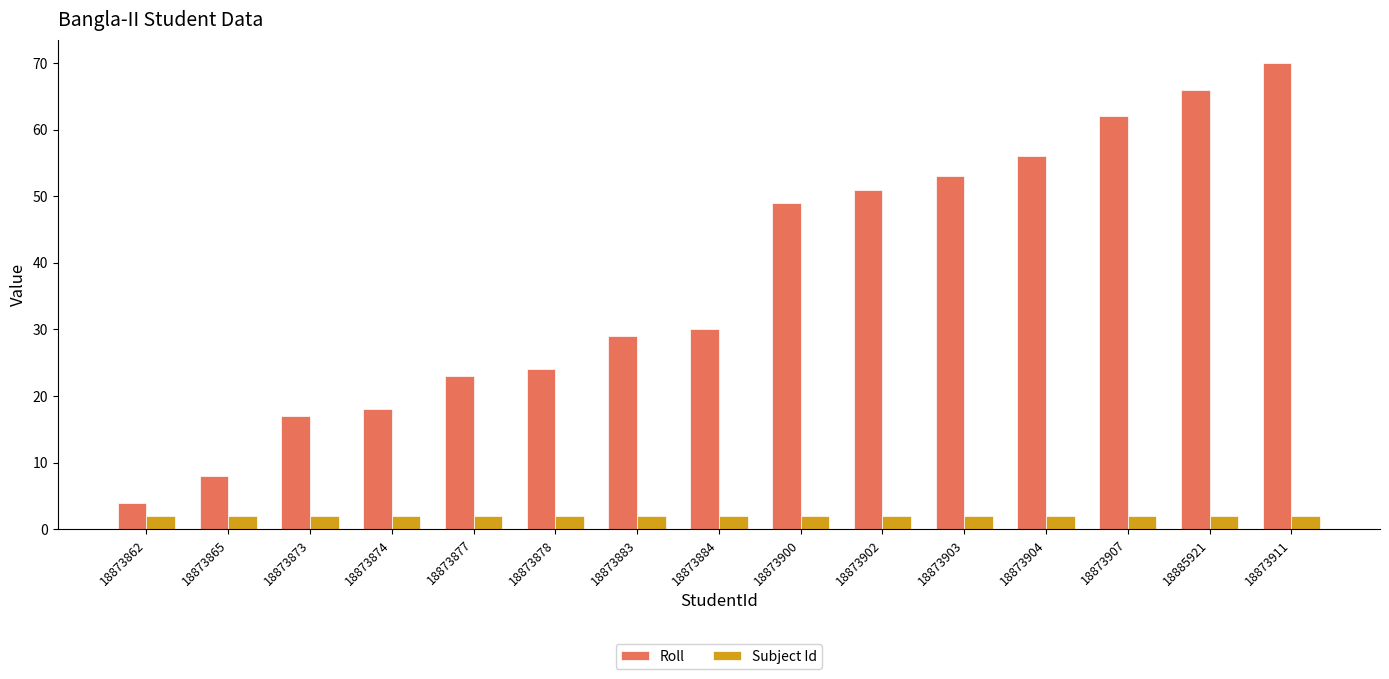

Rank the series by their average value, from lowest to highest.

Subject Id, Roll